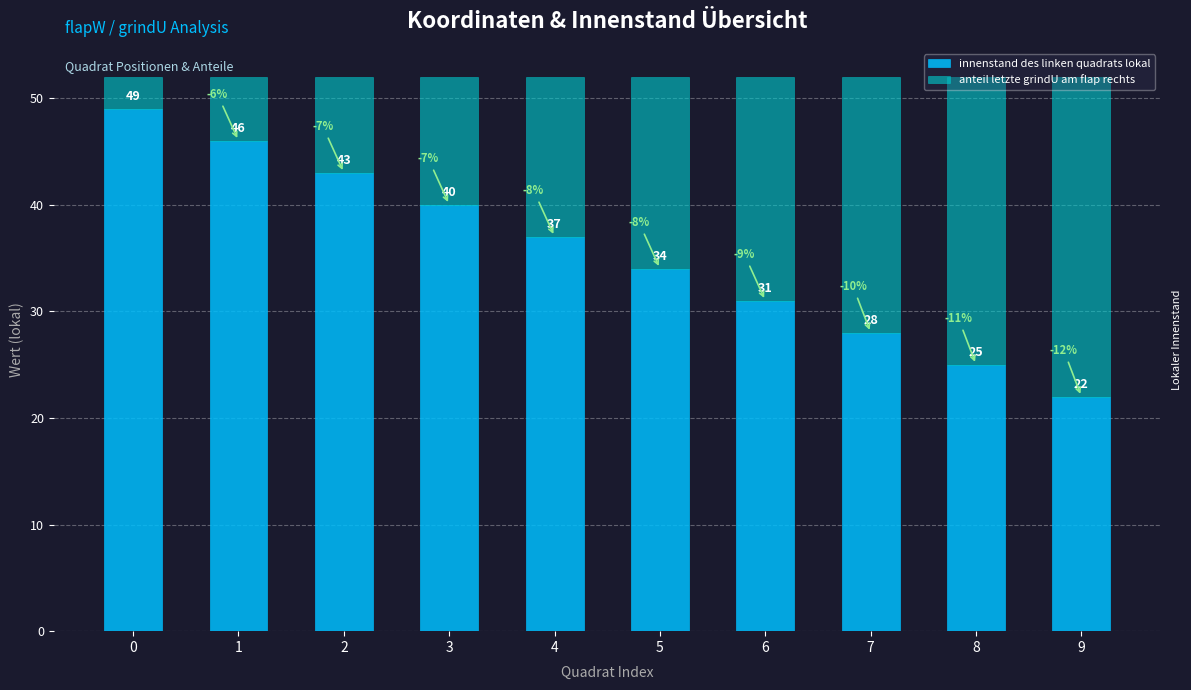

What is the average value of the innenstand des linken quadrats lokal series?

36